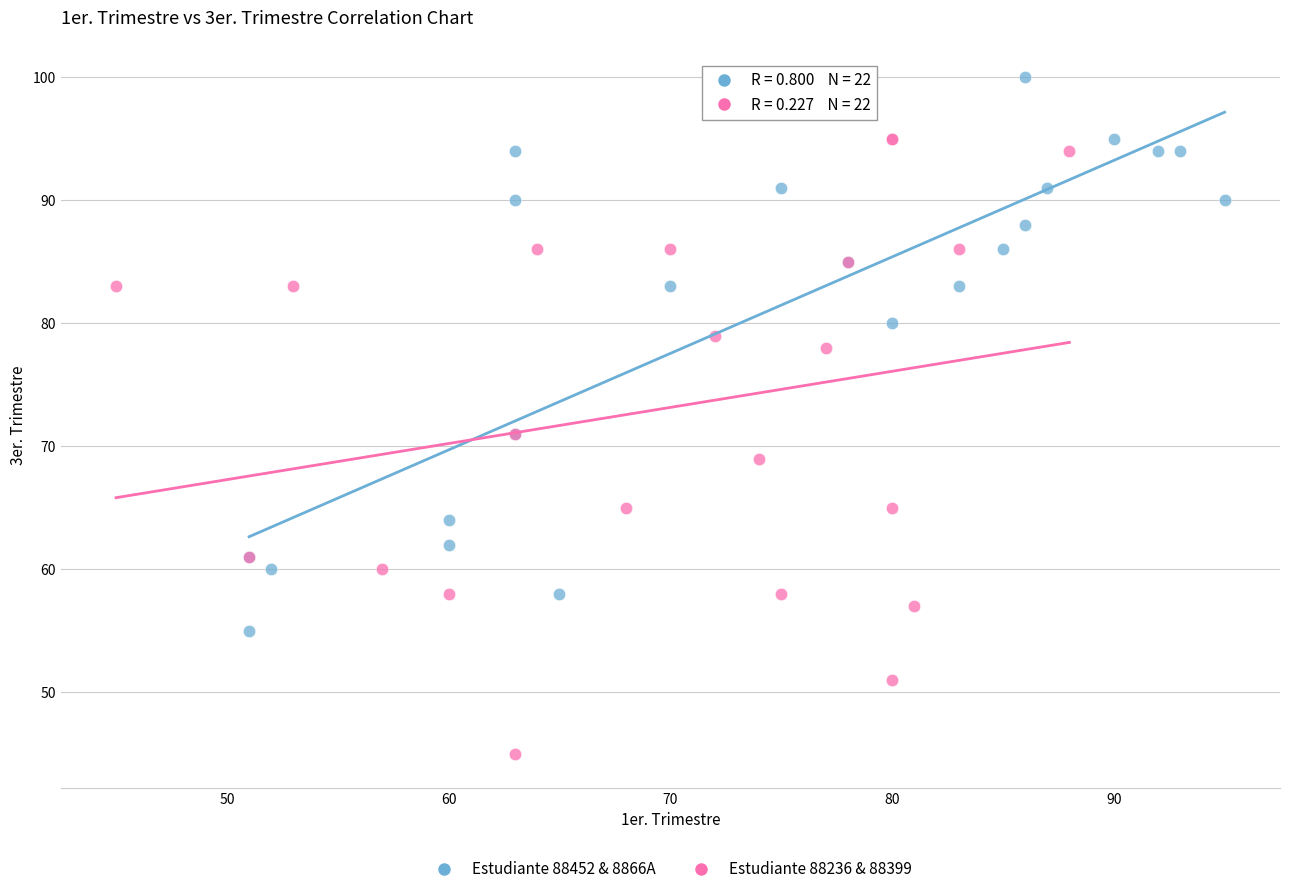

Which series reaches the maximum Y coordinate?

Estudiante 88452 & 8866A